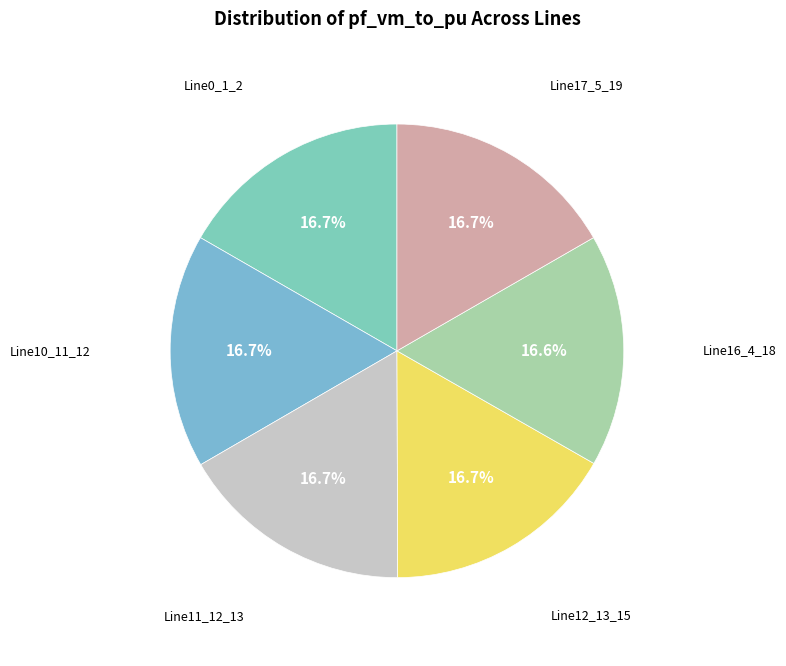

Rank the categories by value from lowest to highest.

Line16_4_18, Line12_13_15, Line11_12_13, Line10_11_12, Line0_1_2, Line17_5_19